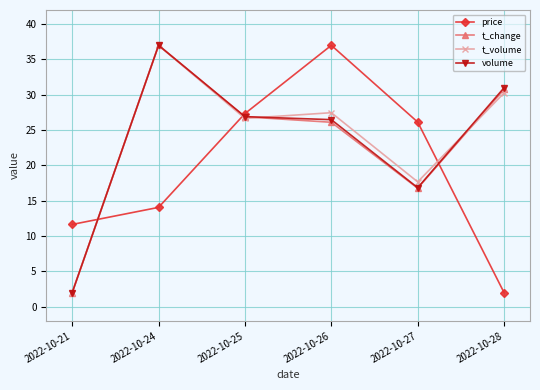

How many data points does each series have?

6